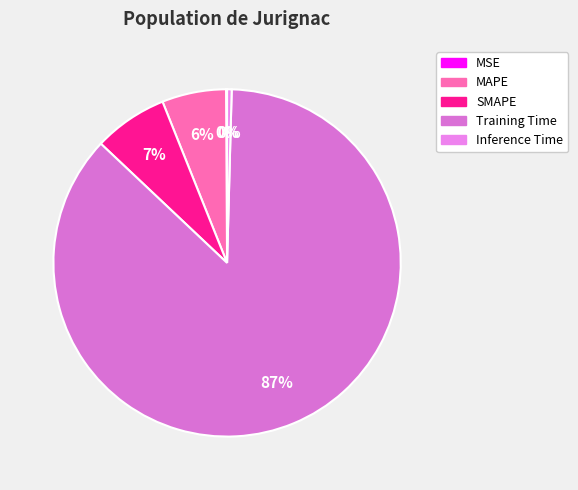

To the nearest percent, what portion does Training Time represent?

87%